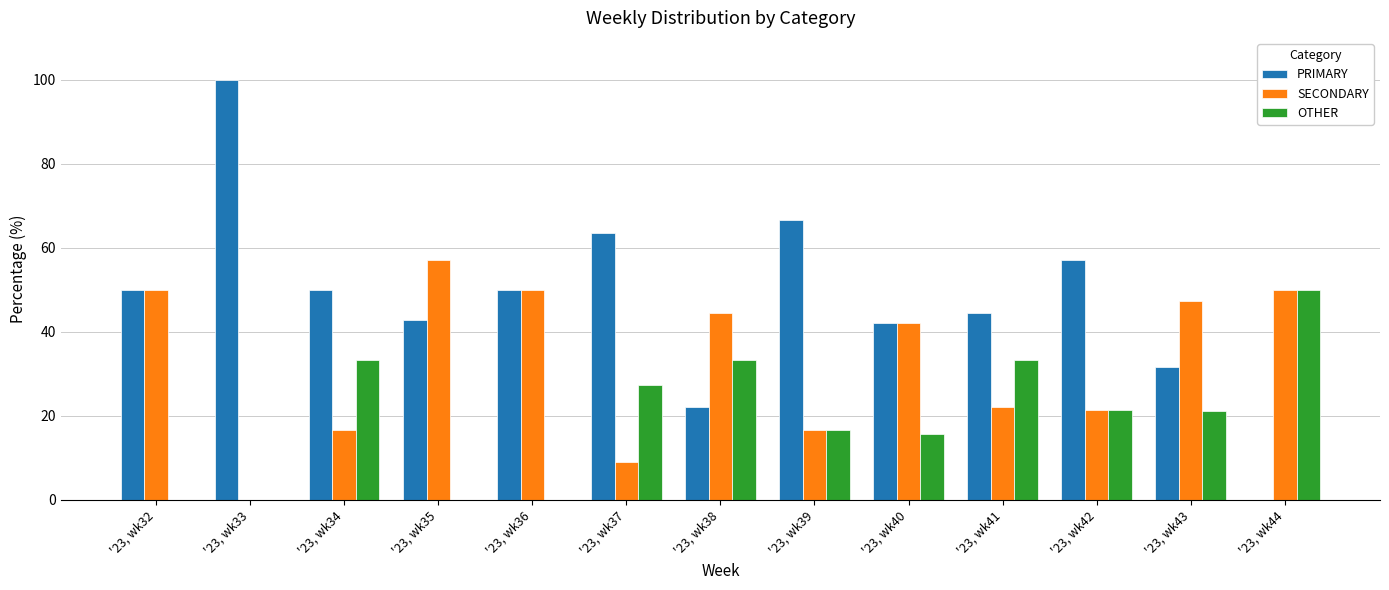

At which label does SECONDARY first exceed 42?

'23, wk32